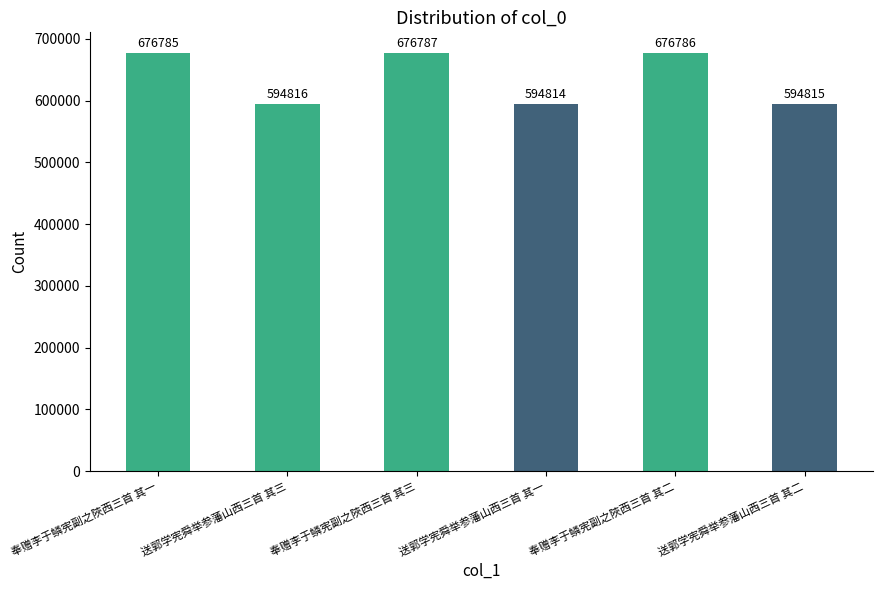

What is the sum of the values at 奉赠李于鳞宪副之陜西三首 其一 and 奉赠李于鳞宪副之陜西三首 其三?

1353572